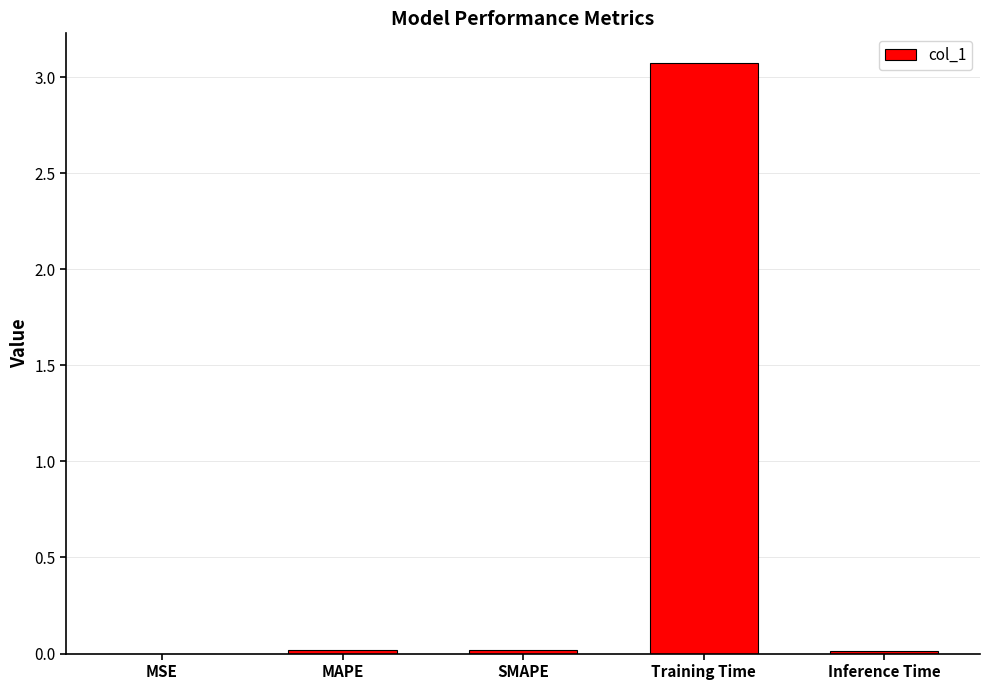

The value at SMAPE is 0.0. True or false?

True